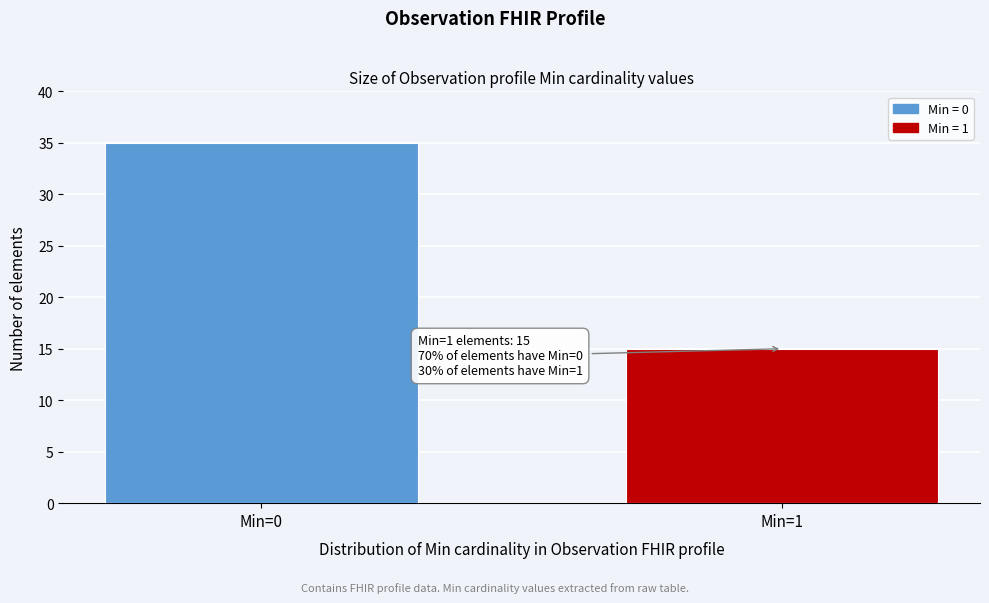

Reading left to right, what are all the values shown in this chart?

Min=0=35	Min=1=15